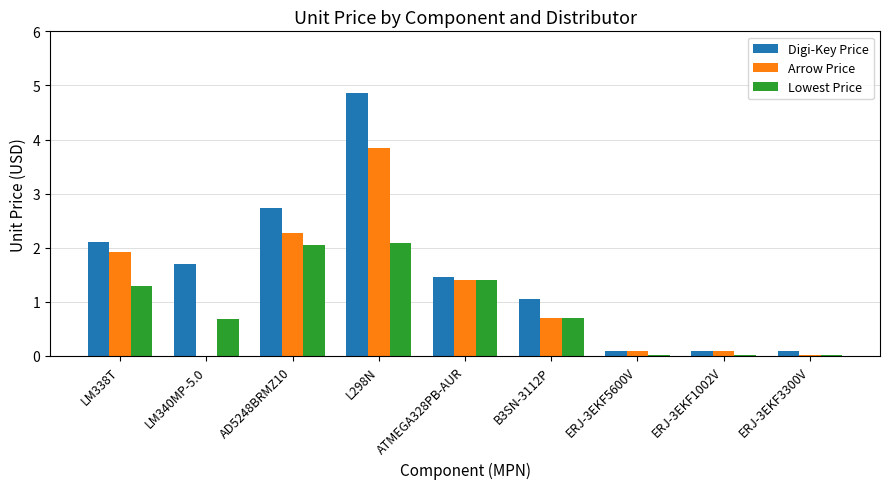

What is the sum of all Digi-Key Price values?

14.2